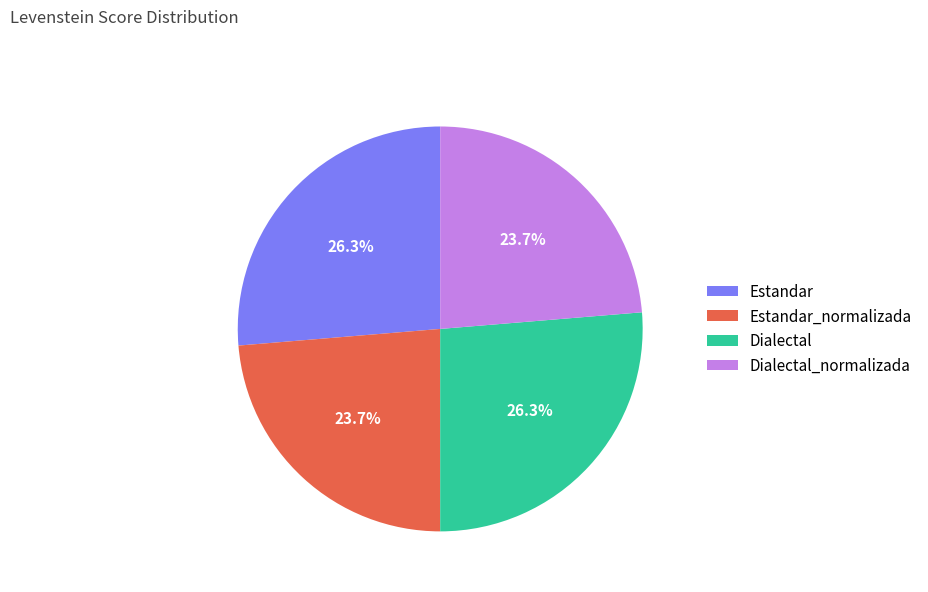

The Dialectal_normalizada slice represents 30% of the pie. True or false?

False